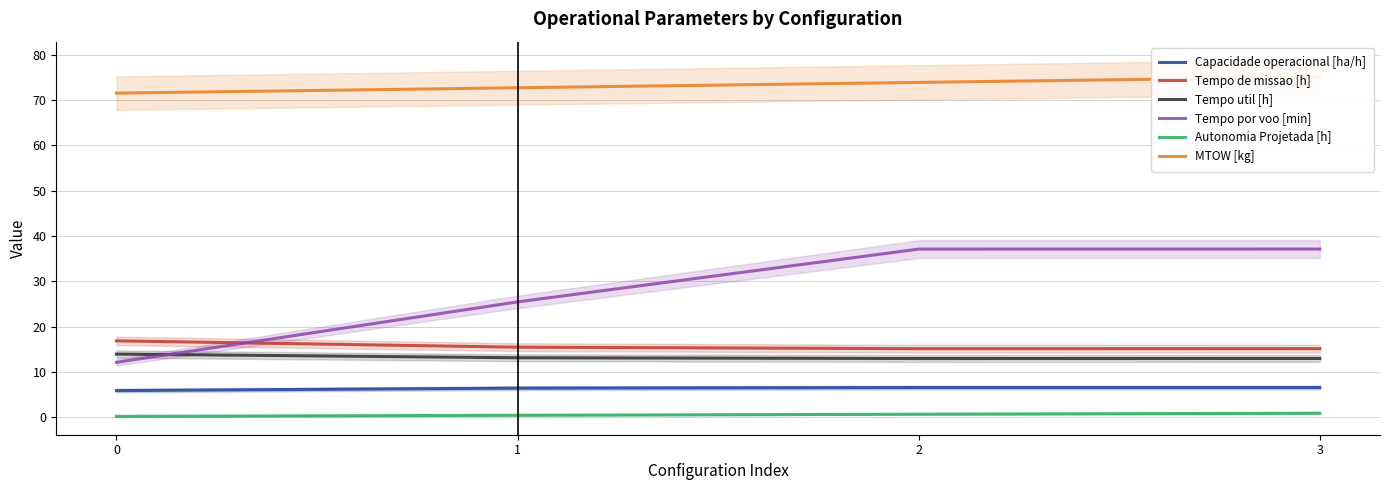

Reading left to right, extract all data points from this chart.

Capacidade operacional [ha/h]: 5.9	6.5	6.6	6.6
Tempo de missao [h]: 16.9	15.5	15.2	15.2
Tempo util [h]: 14.0	13.2	13.0	13.0
Tempo por voo [min]: 12.2	25.5	37.1	37.1
Autonomia Projetada [h]: 0.2	0.5	0.7	0.9
MTOW [kg]: 71.5	72.7	73.9	75.1